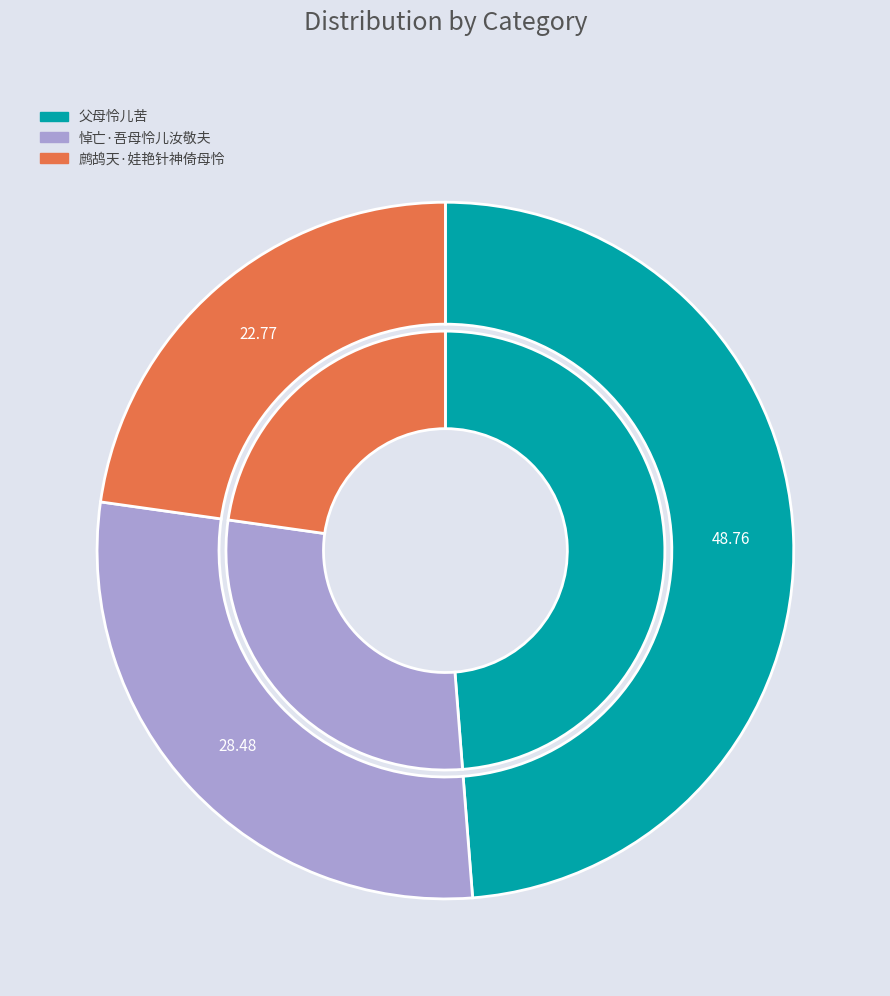

Is there any slice that represents more than half of the pie?

No